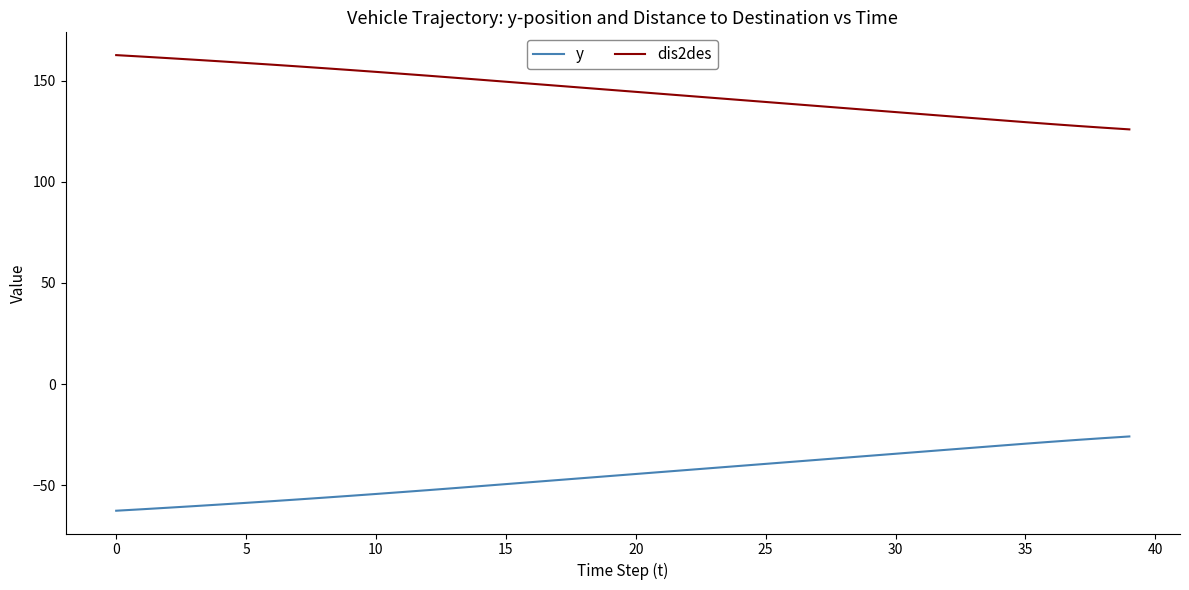

Does the chart display data point markers on the line(s)?

No